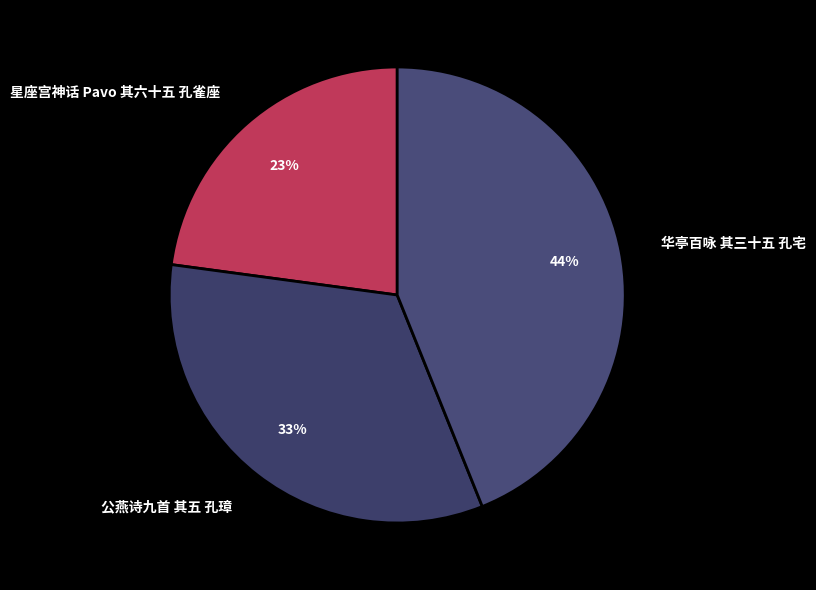

Count the number of slices in the pie.

3